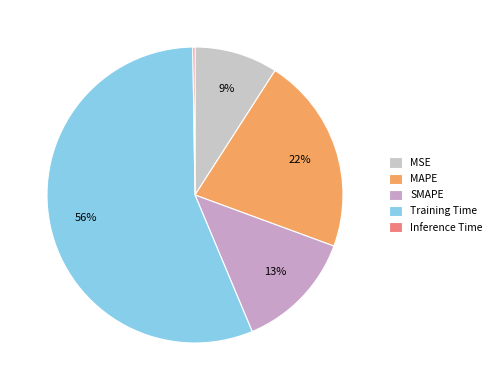

Count the number of slices in the pie.

5